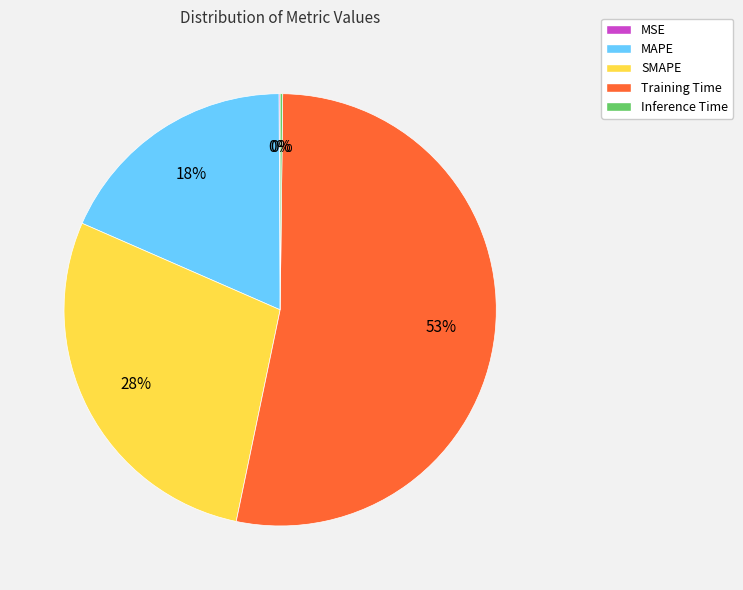

Which category has the biggest portion of the pie?

Training Time